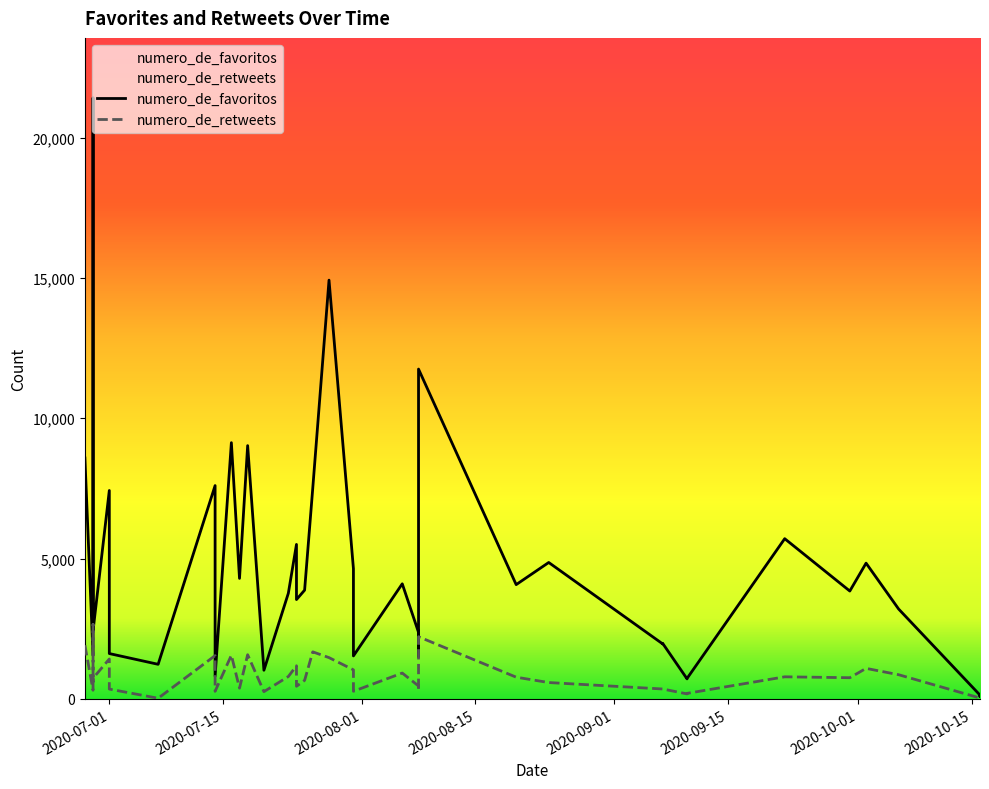

Reading right to left, transcribe all the data shown in this chart.

numero_de_favoritos: 2020-06-28=8584	2020-06-29=2423	2020-06-29=3530	2020-06-29=21415	2020-06-29=1549	2020-07-01=1614	2020-07-01=7426	2020-07-07=1231	2020-07-14=808	2020-07-14=7601	2020-07-16=9130	2020-07-17=4293	2020-07-18=9025	2020-07-20=1019	2020-07-23=3762	2020-07-24=3538	2020-07-24=5504	2020-07-25=3874	2020-07-26=7501	2020-07-28=14923	2020-07-31=1530	2020-07-31=4640	2020-08-06=4100	2020-08-08=11753	2020-08-08=1509	2020-08-08=2370	2020-08-20=4071	2020-08-24=4860	2020-09-07=1979	2020-09-07=1959	2020-09-10=728	2020-09-10=712	2020-09-22=5708	2020-09-30=3842	2020-10-02=4836	2020-10-06=3201	2020-10-16=90	2020-10-16=80	2020-10-16=90	2020-10-16=133
numero_de_retweets: 2020-06-28=1909	2020-06-29=734	2020-06-29=612	2020-06-29=2655	2020-06-29=306	2020-07-01=348	2020-07-01=1421	2020-07-07=21	2020-07-14=268	2020-07-14=1540	2020-07-16=1555	2020-07-17=381	2020-07-18=1572	2020-07-20=256	2020-07-23=795	2020-07-24=447	2020-07-24=1178	2020-07-25=659	2020-07-26=1675	2020-07-28=1469	2020-07-31=270	2020-07-31=1034	2020-08-06=919	2020-08-08=2214	2020-08-08=291	2020-08-08=459	2020-08-20=772	2020-08-24=581	2020-09-07=351	2020-09-07=351	2020-09-10=195	2020-09-10=176	2020-09-22=785	2020-09-30=753	2020-10-02=1086	2020-10-06=860	2020-10-16=18	2020-10-16=17	2020-10-16=19	2020-10-16=29